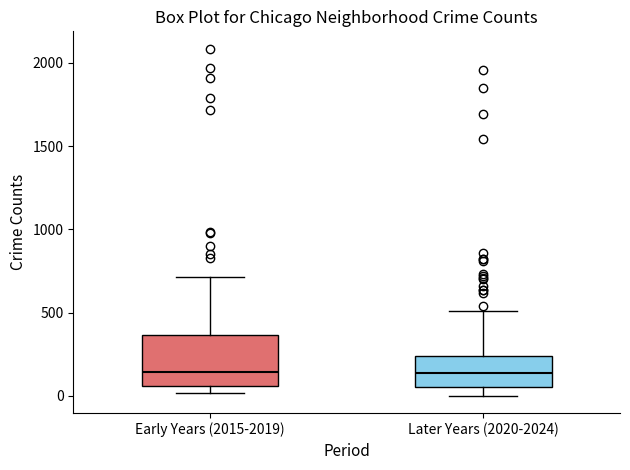

Where is the lower edge of the box for Early Years (2015-2019) on the y-axis? The values are not printed on the chart, so give them approximately, as read against the axis.

50